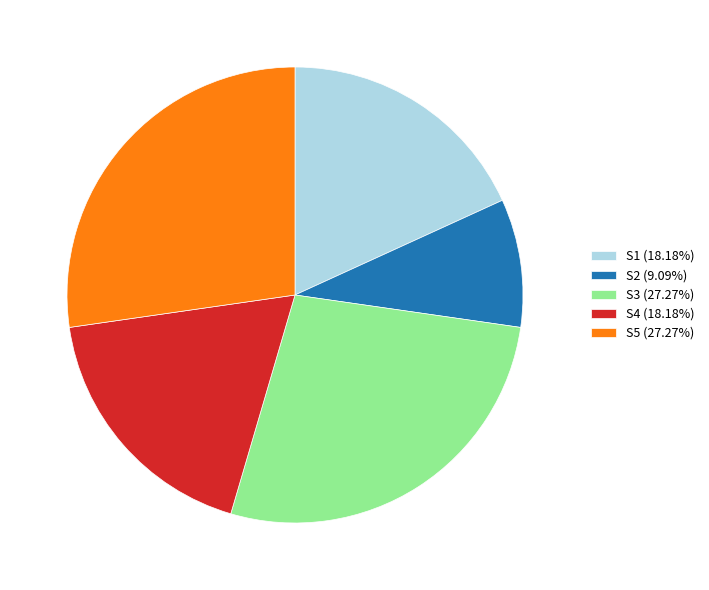

Between S1 and S3, which is larger?

S3